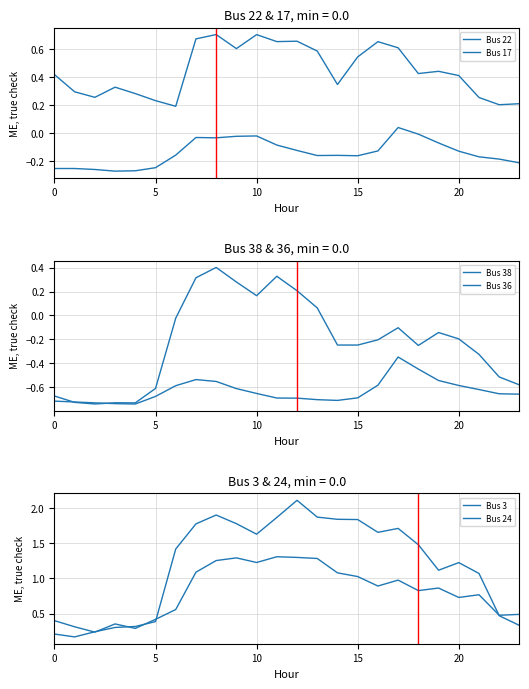

True or false: Bus 3 and Bus 17 cross at least once.

False